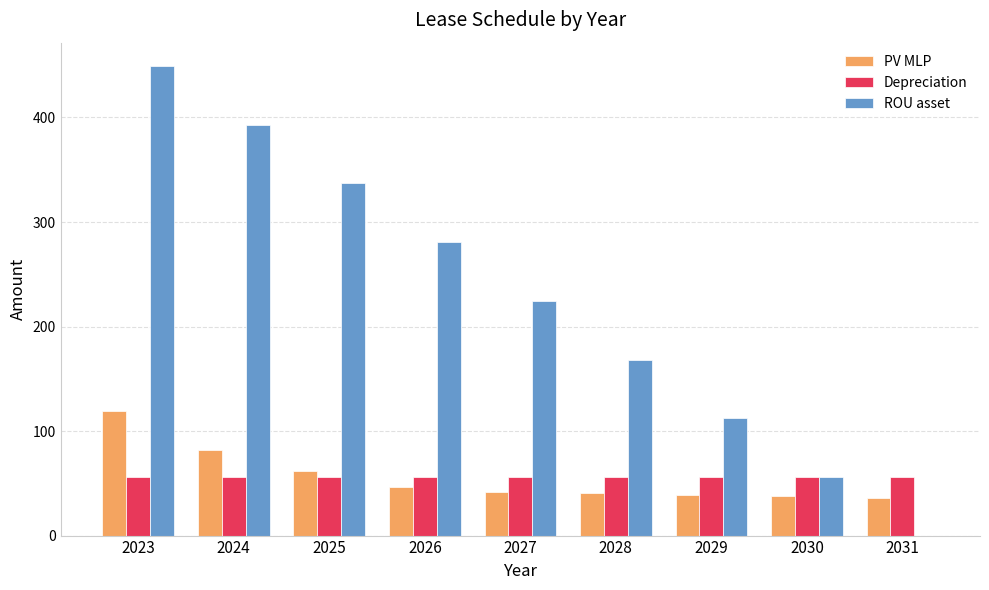

What is the average value of the ROU asset series?

224.6